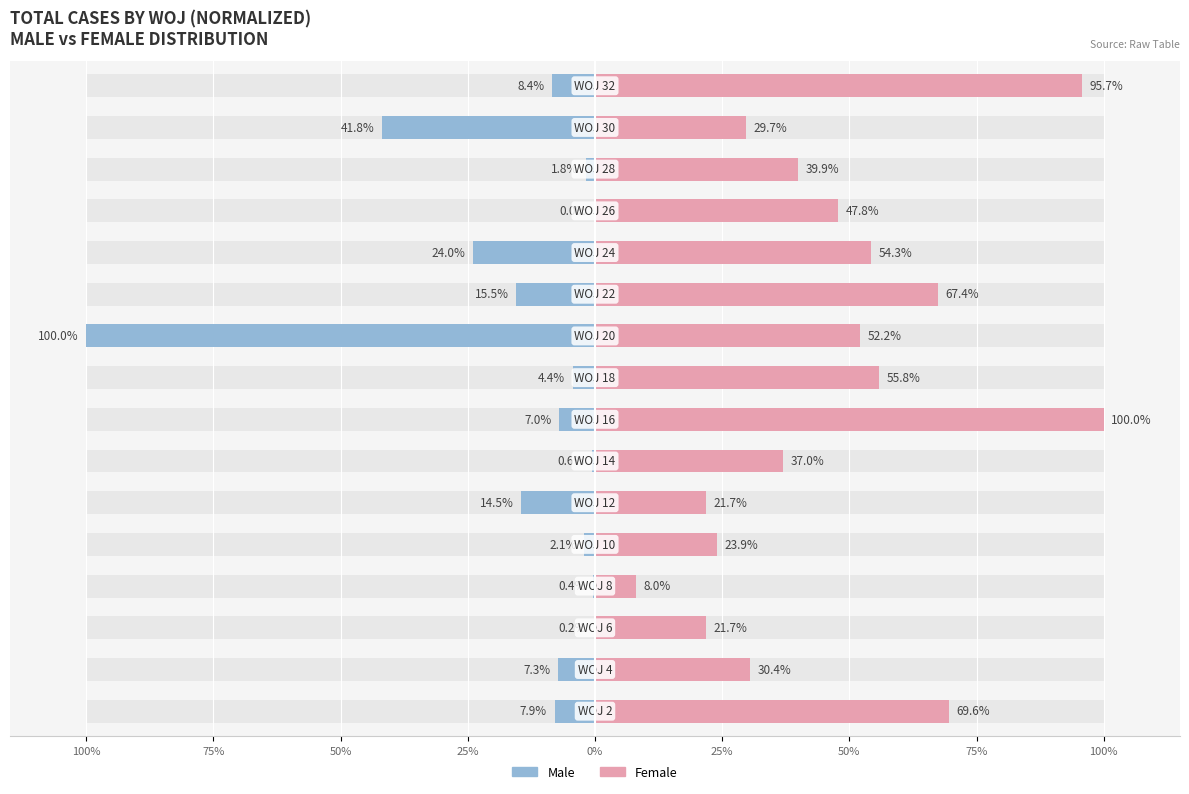

Rank the series by their average value, from highest to lowest.

Female, Male